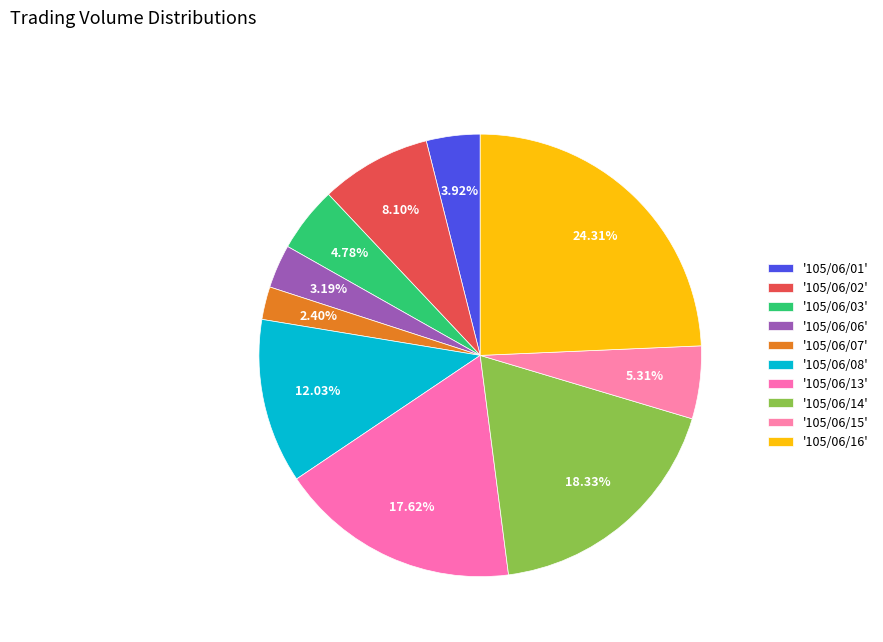

How many slices are in this pie chart?

10